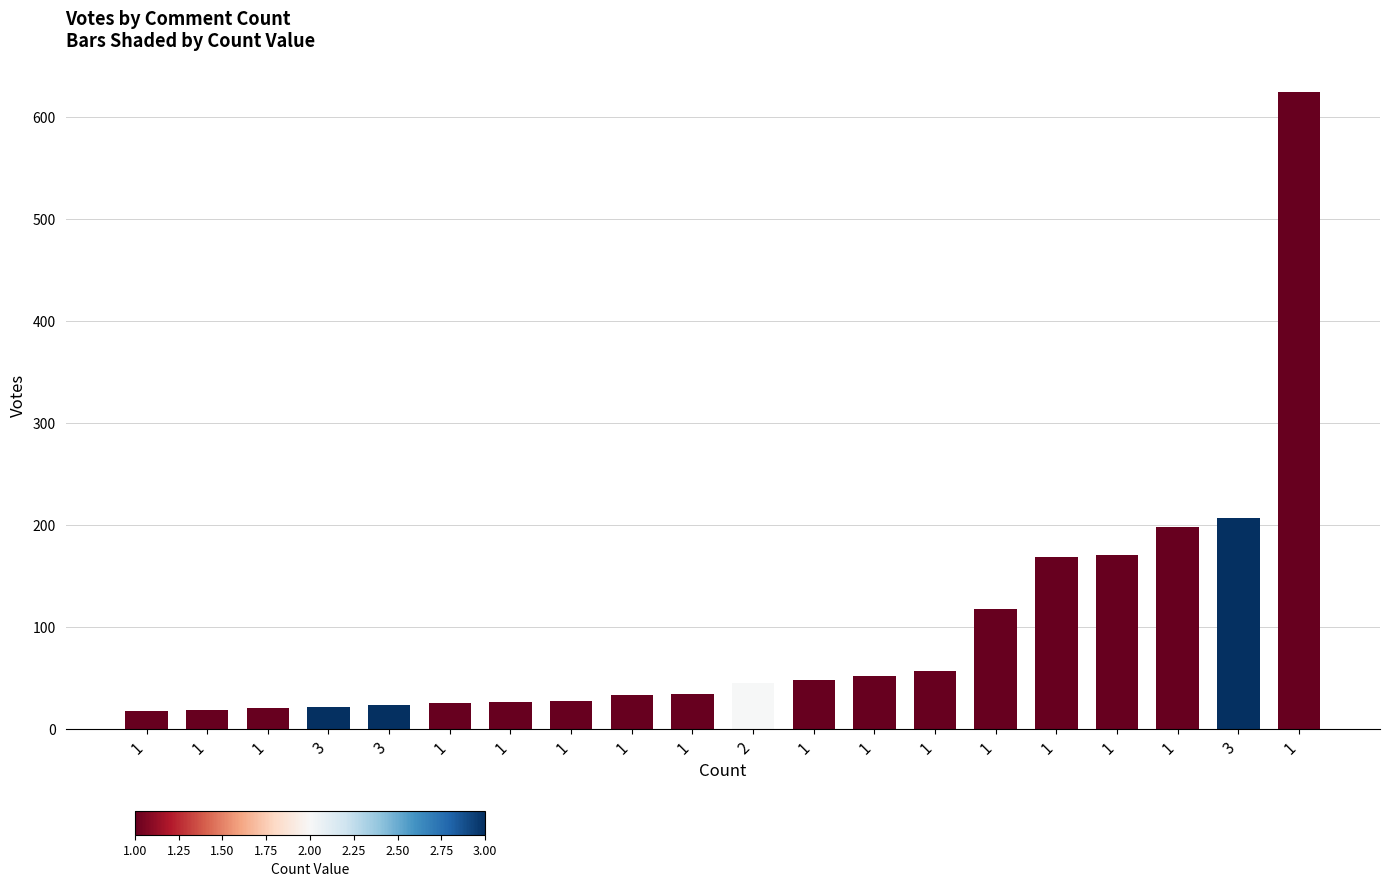

How many distinct data groups are displayed?

1